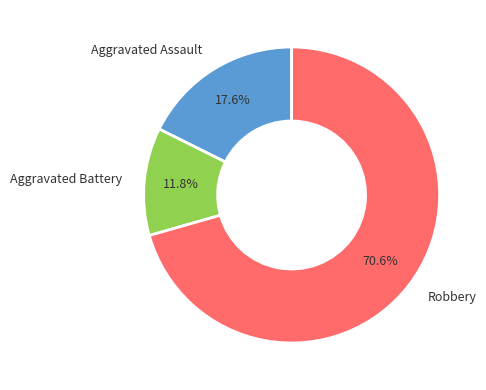

Rank the categories by value from lowest to highest.

Aggravated Battery, Aggravated Assault, Robbery